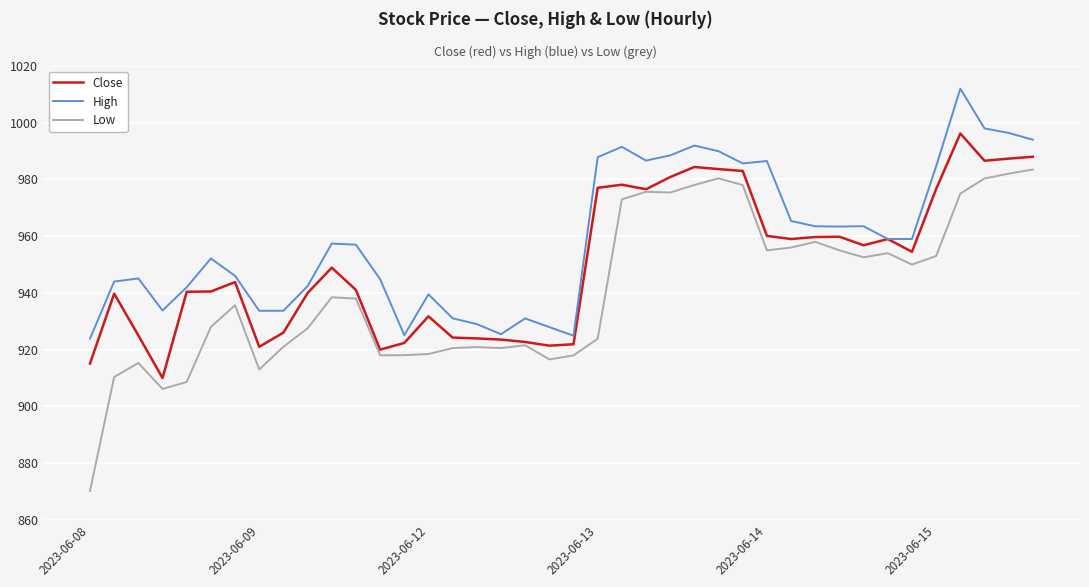

How many lines are shown in the chart?

3